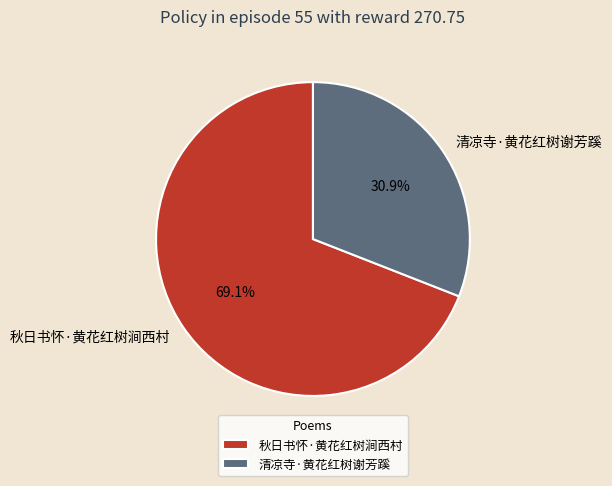

How many segments does this pie chart have?

2